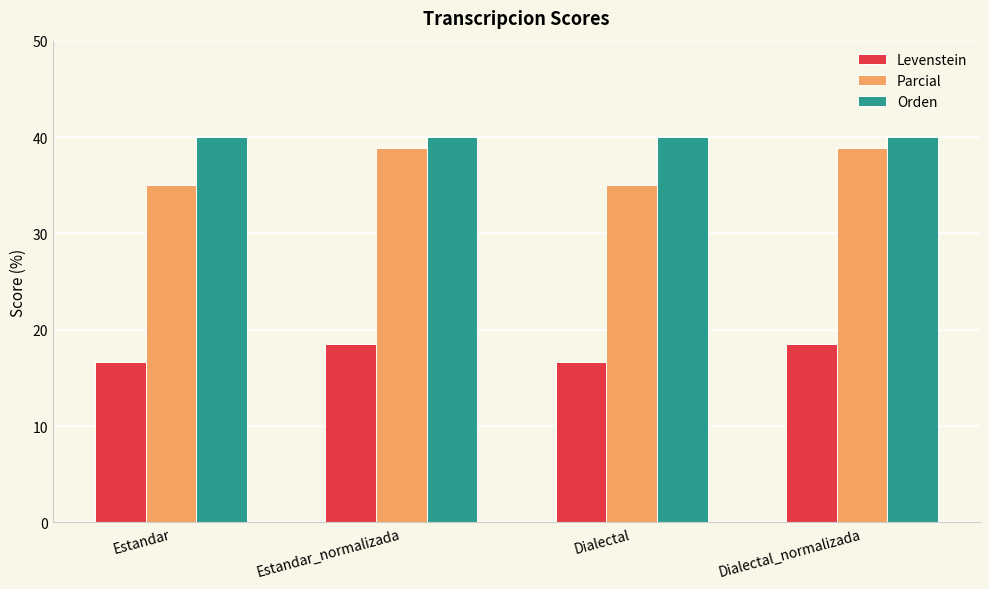

Are the bars horizontal?

No